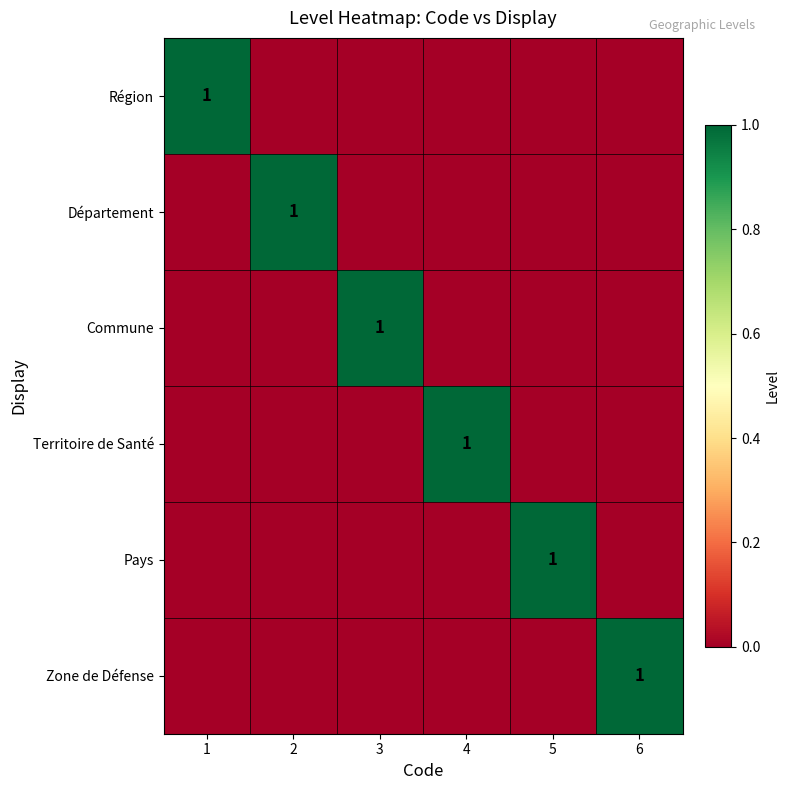

The Département series shows 1 at 2. True or false?

True